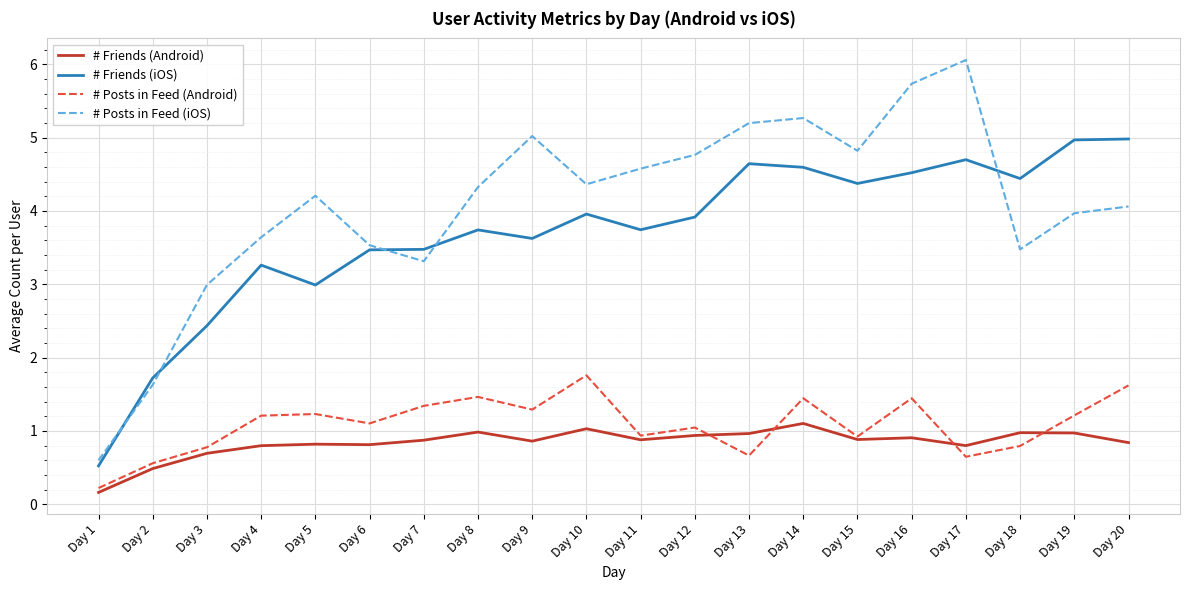

True or false: # Friends (iOS) has a value of 8.2 at Day 13.

False